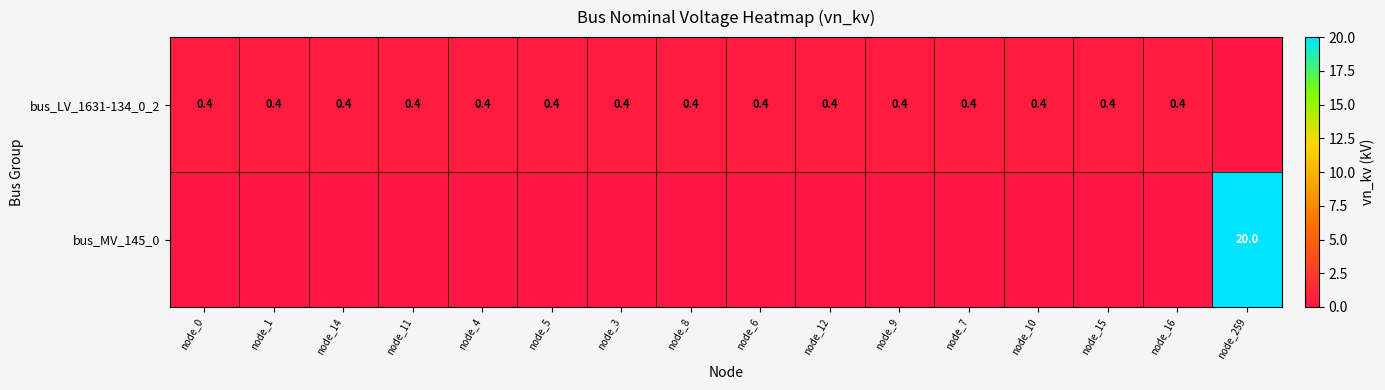

What is the sum of the bus_LV_1631-134_0_2 values at node_12 and node_4?

0.8